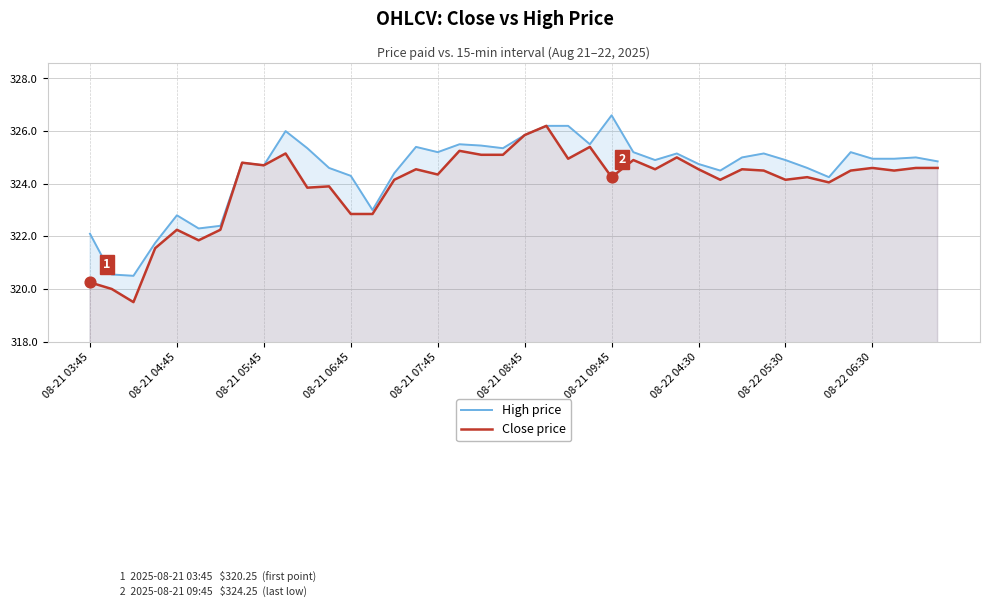

Which series has the widest spread of Y values?

Close price